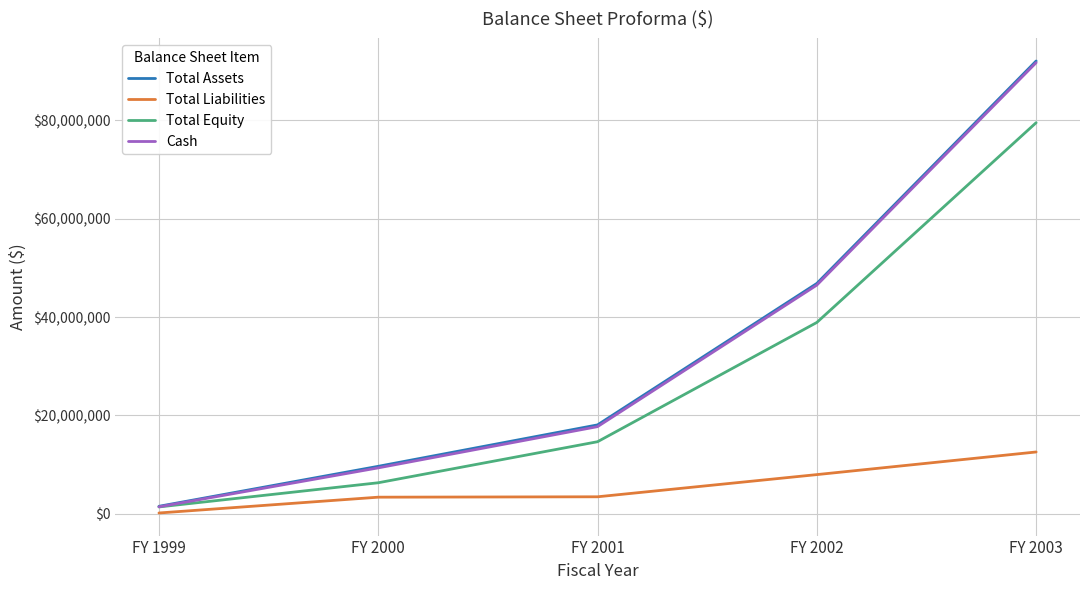

What is the average value of the Total Liabilities series?

5477131